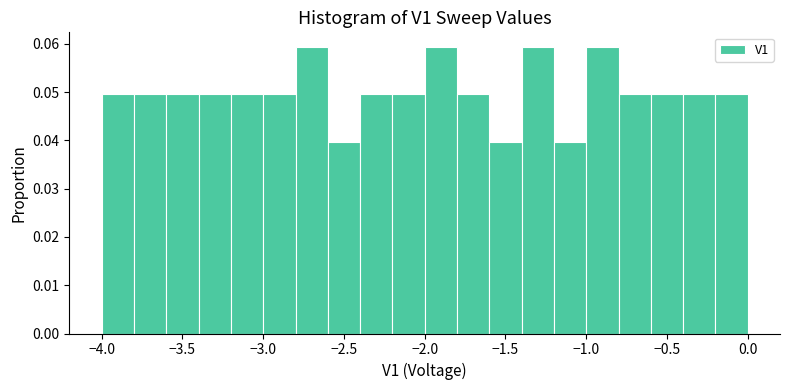

What is the height of the bar covering -1.6 to -1.4 on the x-axis? The values are not printed on the chart, so give them approximately, as read against the axis.

0.040